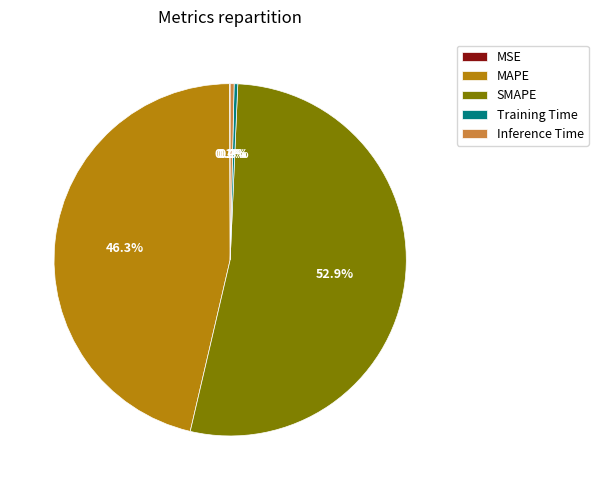

Does any single category account for the majority?

Yes